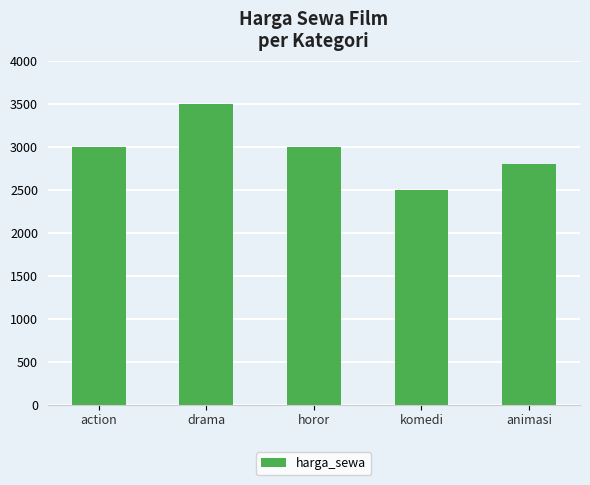

Reading right to left, list all the values displayed in this chart.

animasi=2800	komedi=2500	horor=3000	drama=3500	action=3000